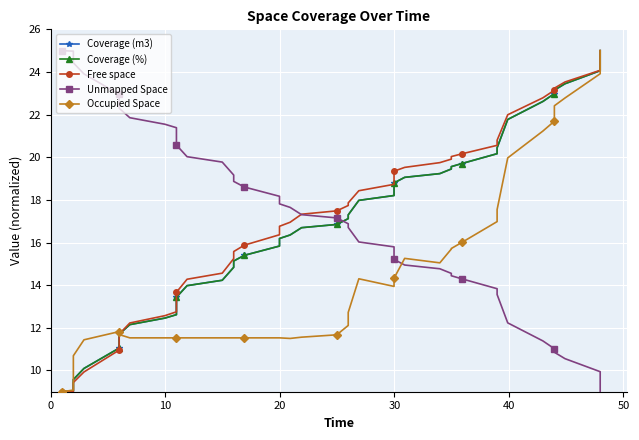

True or false: Coverage (m3) has more than 0 interior local peaks.

False